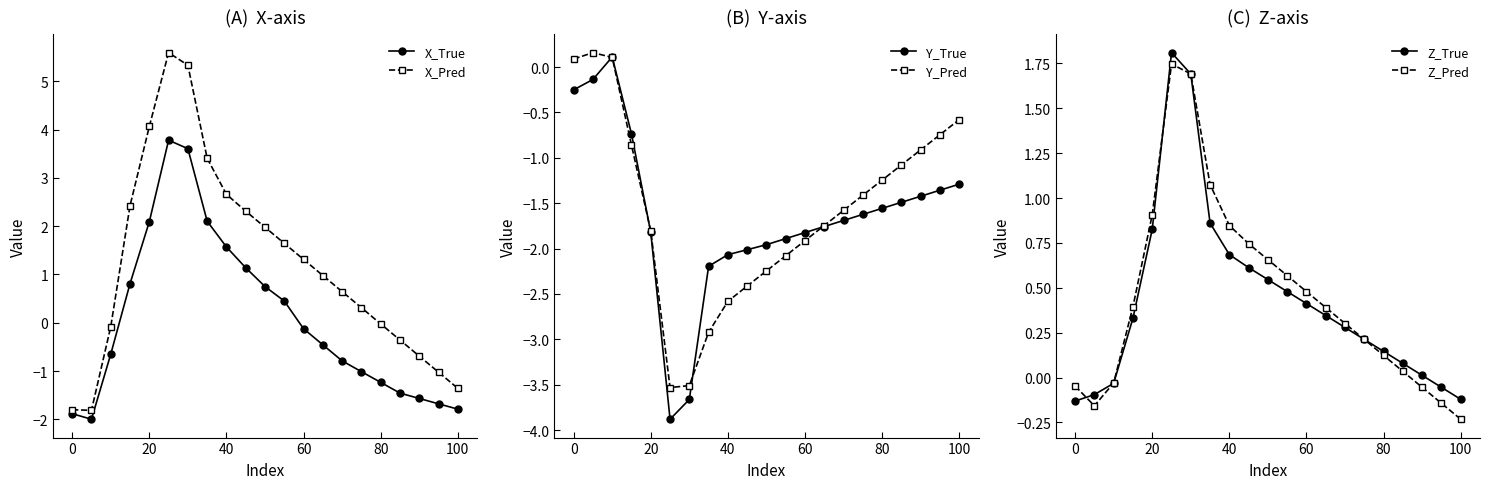

What are all the series names shown in the legend?

X_True, X_Pred, Y_True, Y_Pred, Z_True, Z_Pred